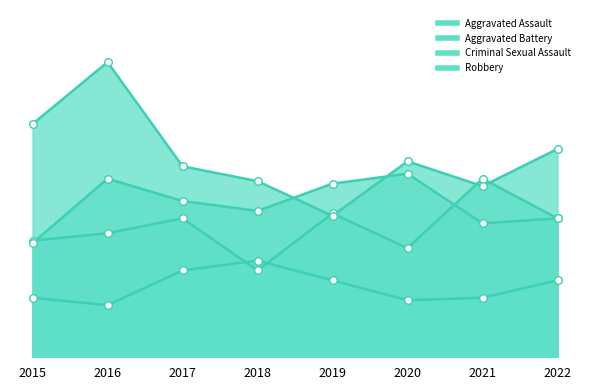

What are all the series names shown in the legend?

Aggravated Assault, Aggravated Battery, Criminal Sexual Assault, Robbery